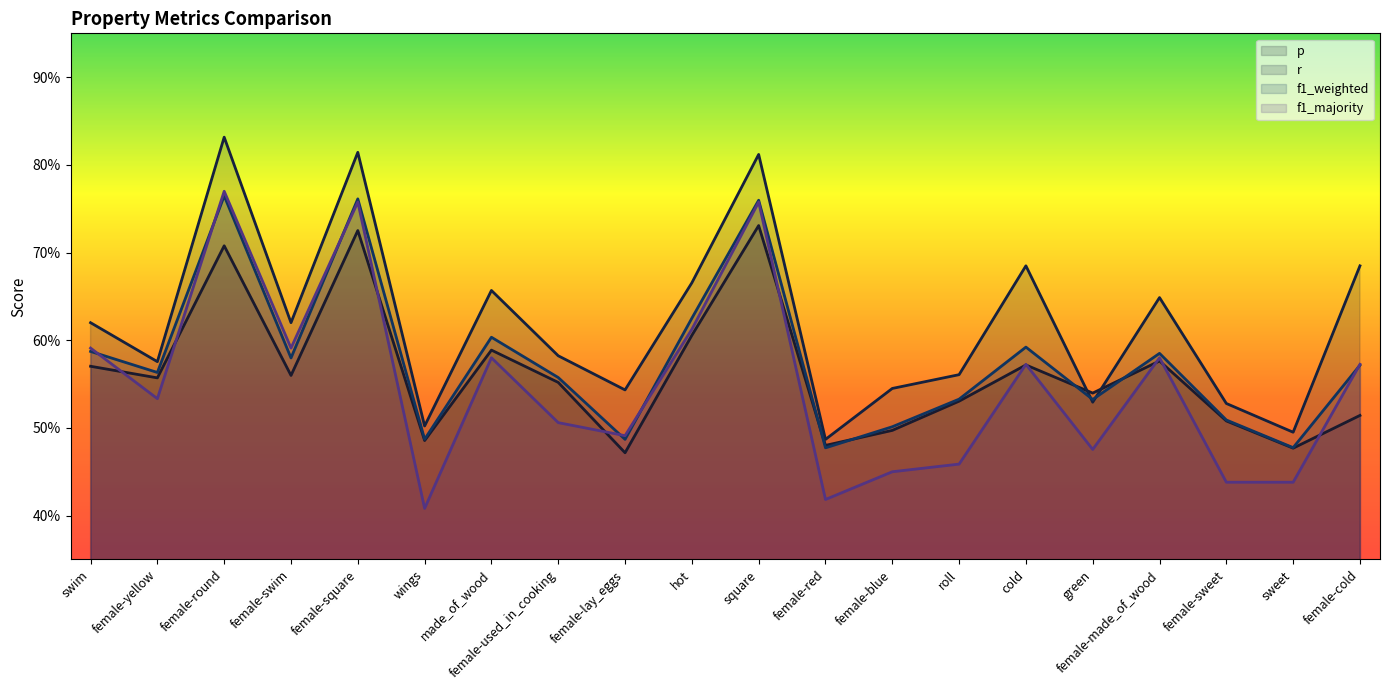

Does the chart display data point markers on the line(s)?

No